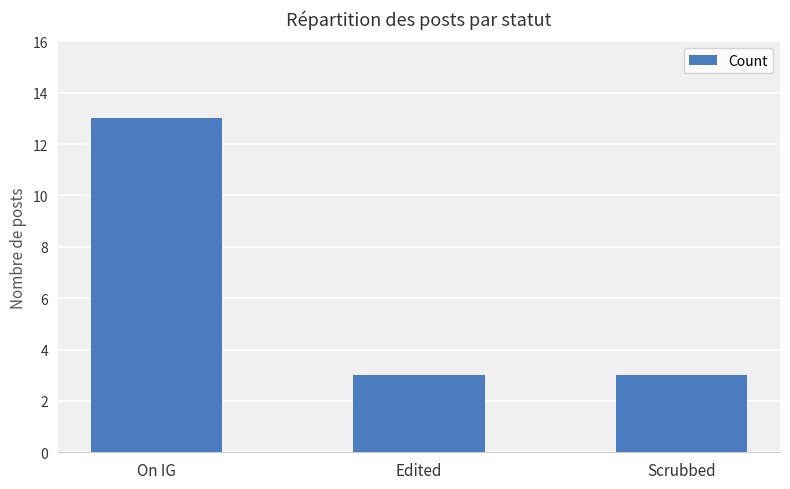

Between On IG and Edited, which is larger?

On IG